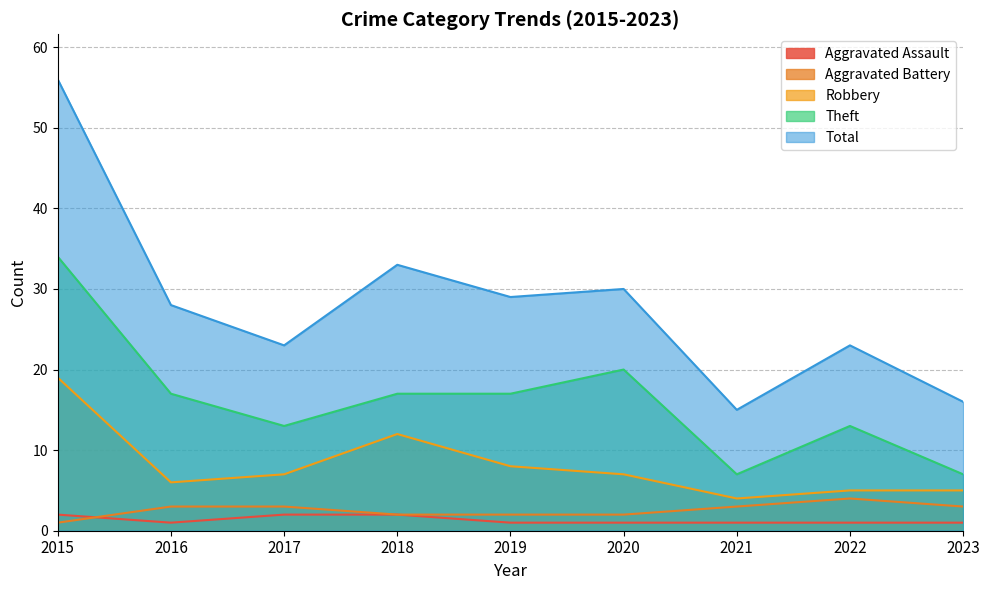

True or false: Aggravated Assault and Theft intersect in this chart.

False